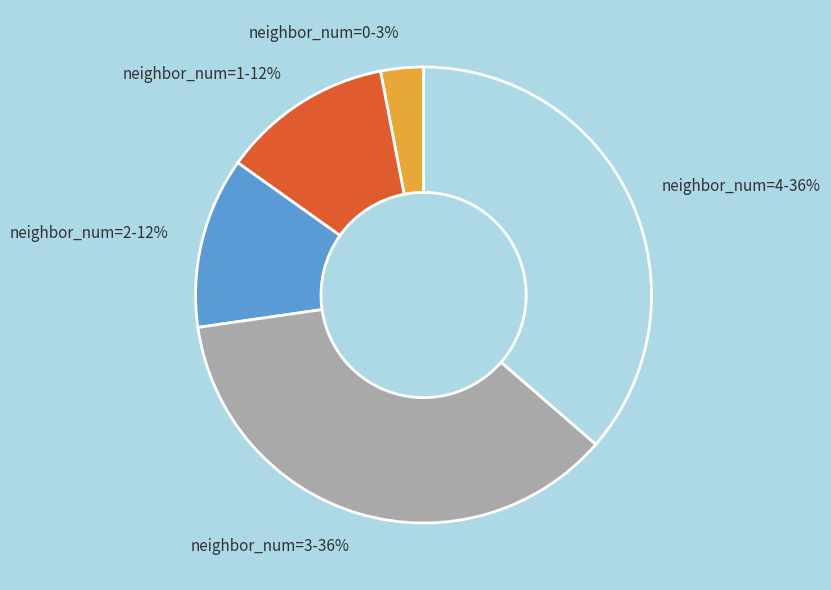

To the nearest percent, what is the average slice percentage?

20%